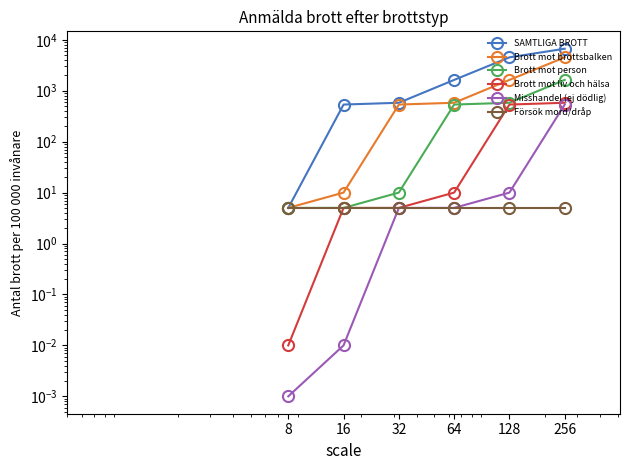

What is the approximate value of SAMTLIGA BROTT at 64?

1632.0